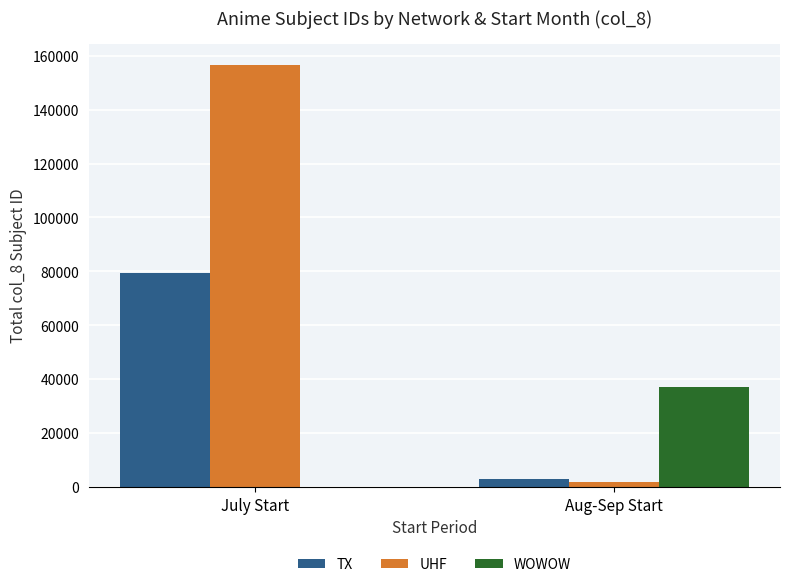

Are the bars grouped side by side (vs. stacked)?

Yes